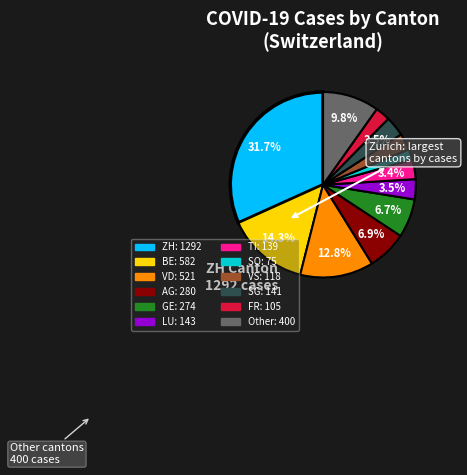

Is there a majority slice in this chart?

No